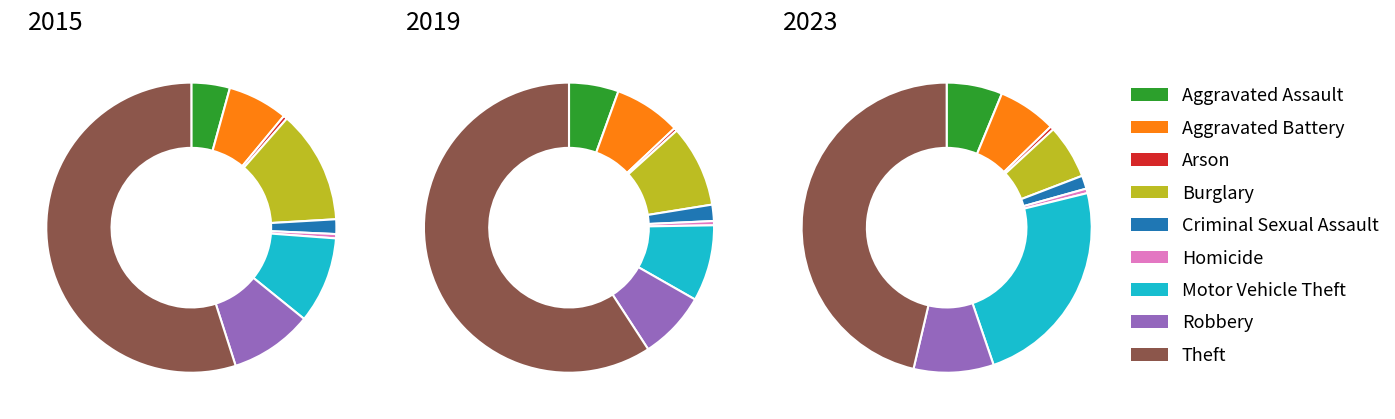

What percentage is NOT represented by Robbery?

90.8%